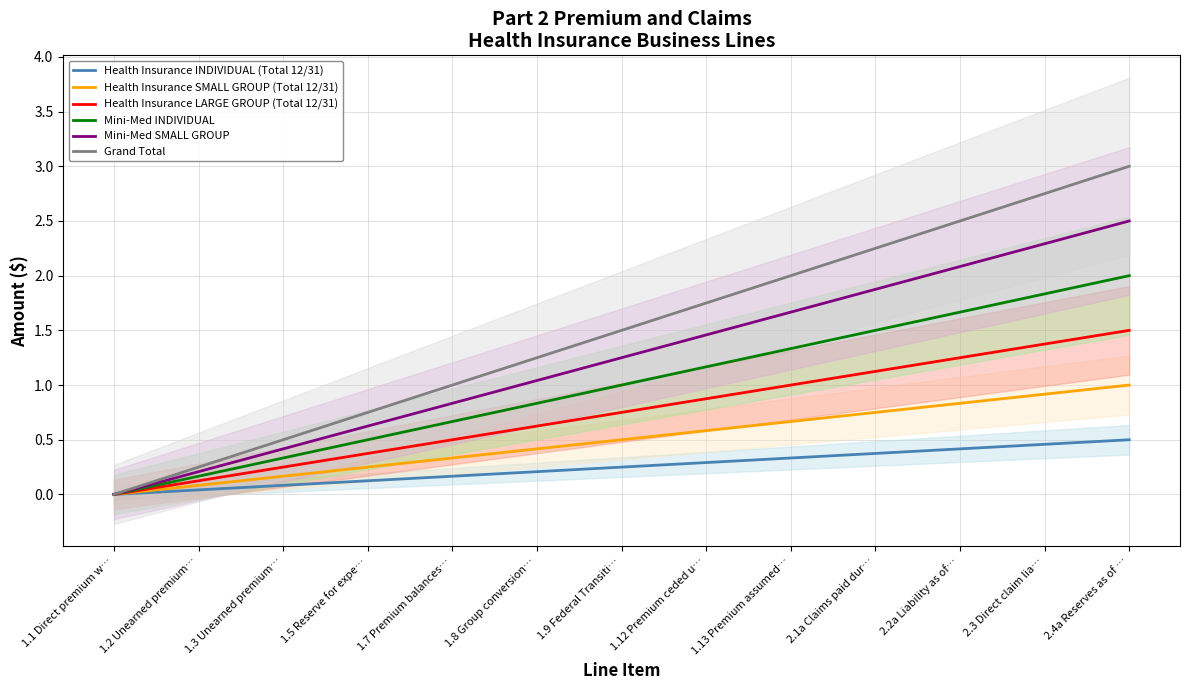

How many data points does each series have?

13